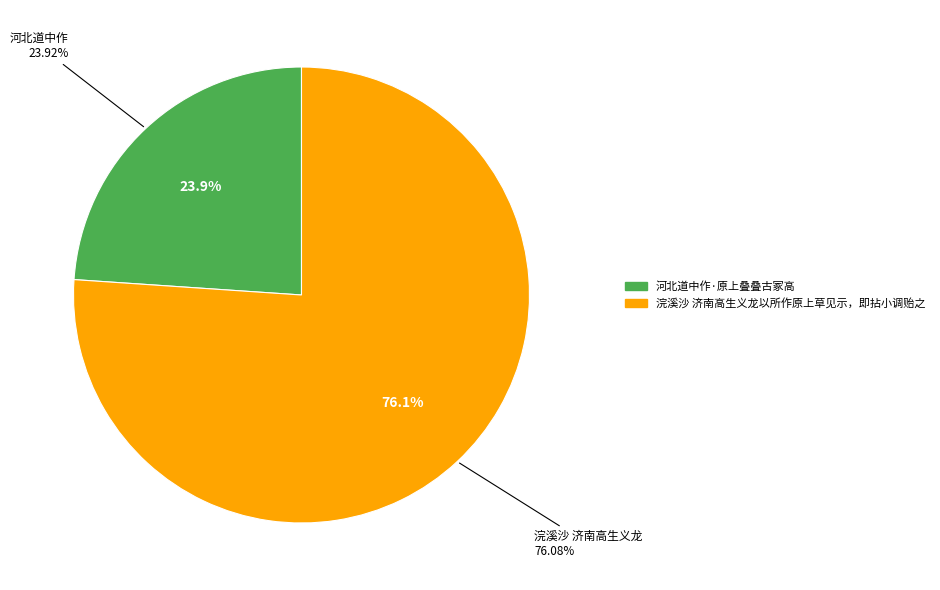

Rank the categories by value from highest to lowest.

浣溪沙 济南高生义龙以所作原上草见示，即拈小调贻之, 河北道中作·原上叠叠古冢高